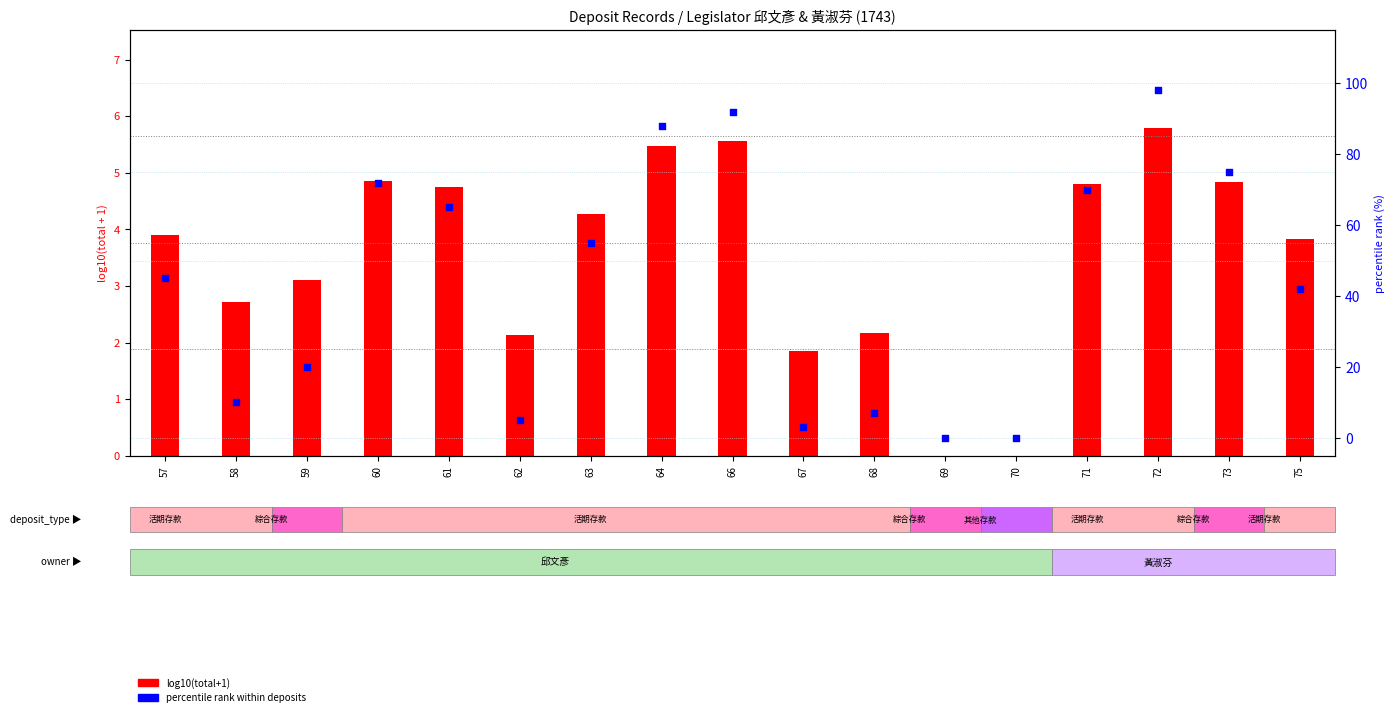

What is the total value across all series at 64?

93.5